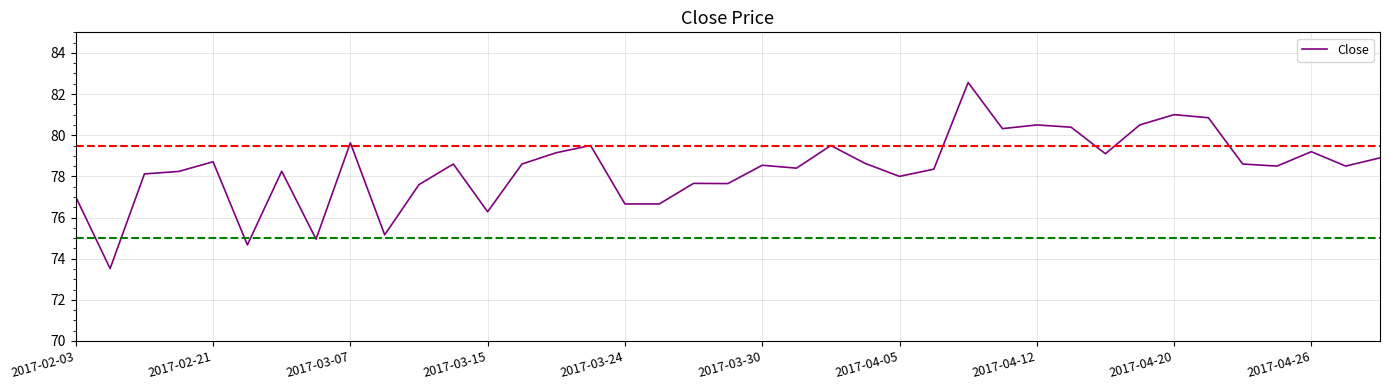

What is the maximum value shown in the chart?

82.6